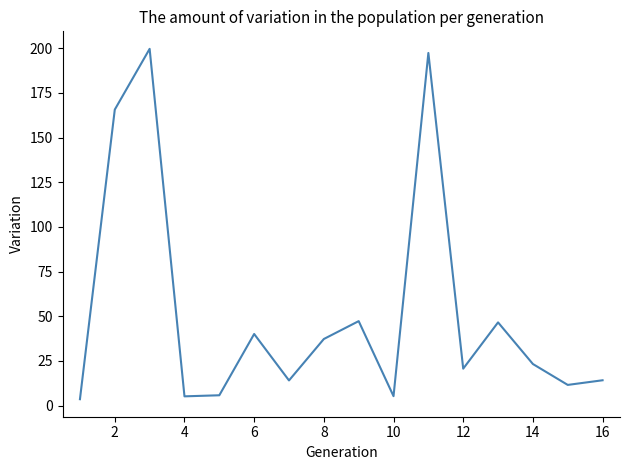

What is the difference between the maximum and minimum values?

196.1